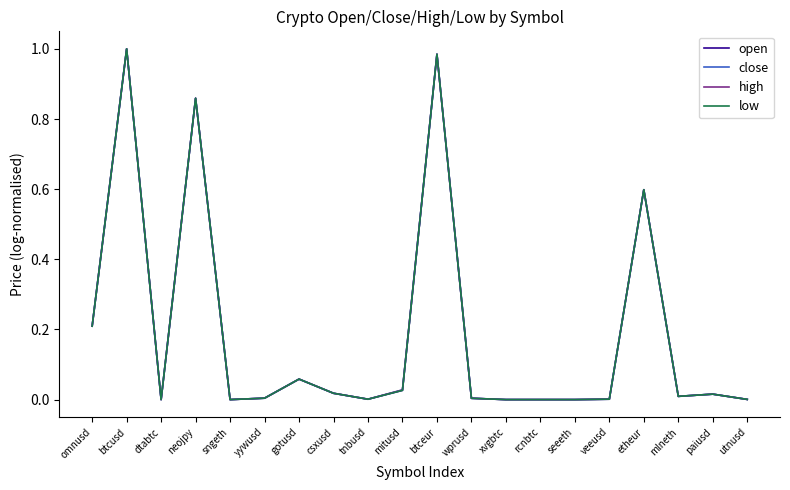

The value of high at gotusd is 0.0. True or false?

False